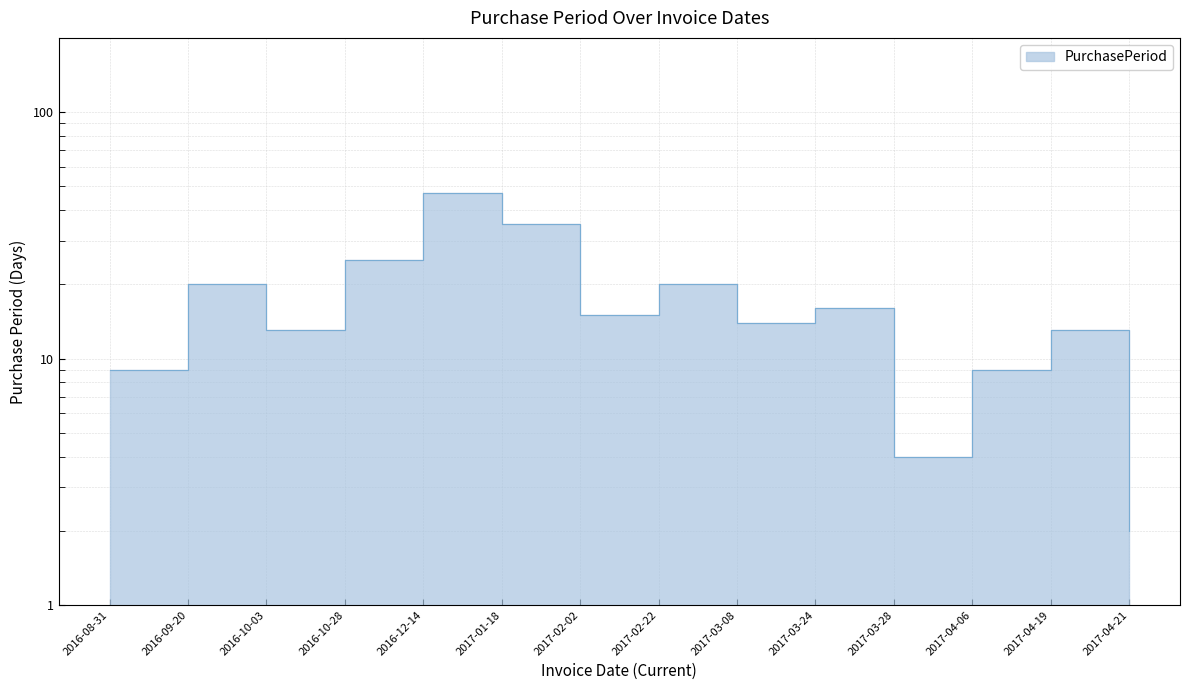

What is the value of the 5th point from the left?

47